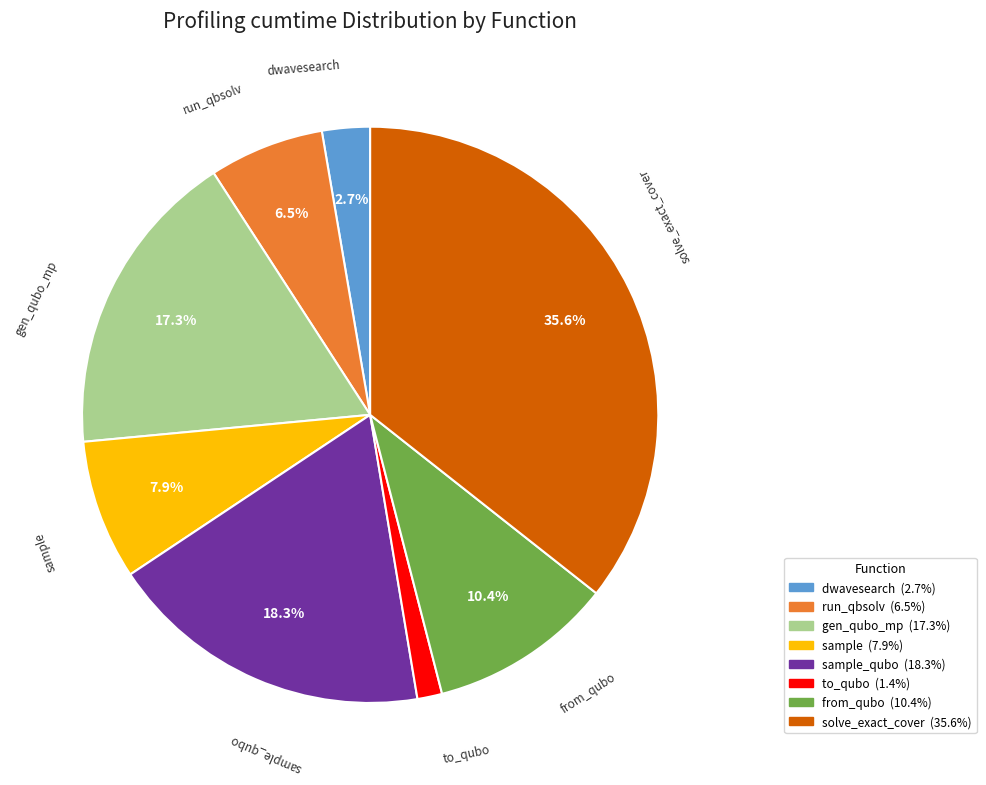

Does any single category account for the majority?

No